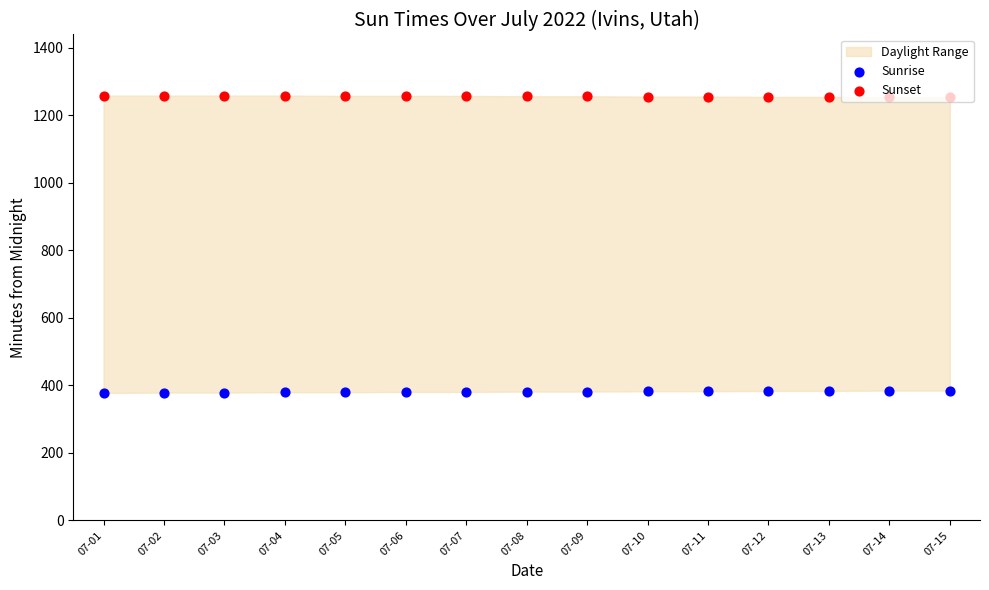

At which category is the sum across all series the highest?

07-04